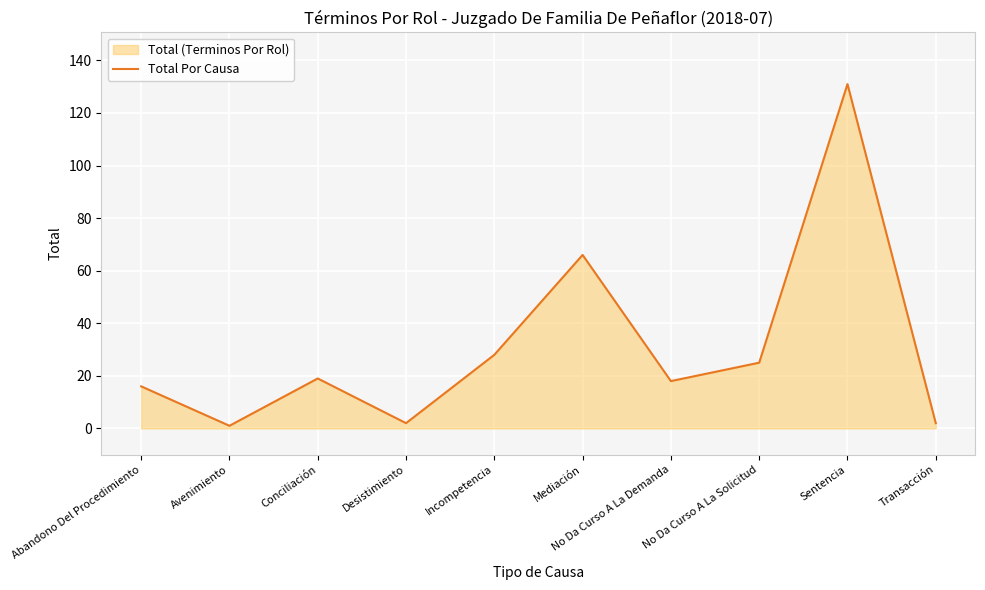

Reading left to right, list all the values displayed in this chart.

Abandono Del Procedimiento=16	Avenimiento=1	Conciliación=19	Desistimiento=2	Incompetencia=28	Mediación=66	No Da Curso A La Demanda=18	No Da Curso A La Solicitud=25	Sentencia=131	Transacción=2